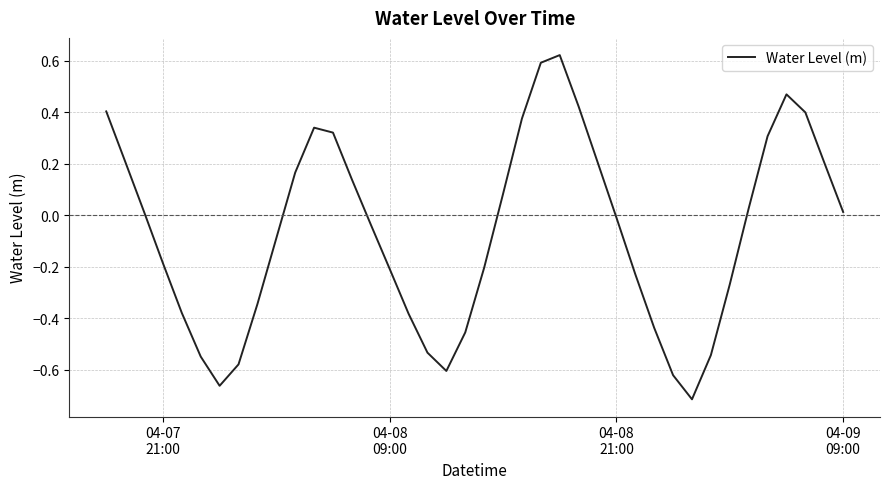

What is the difference between the maximum and minimum values?

1.3